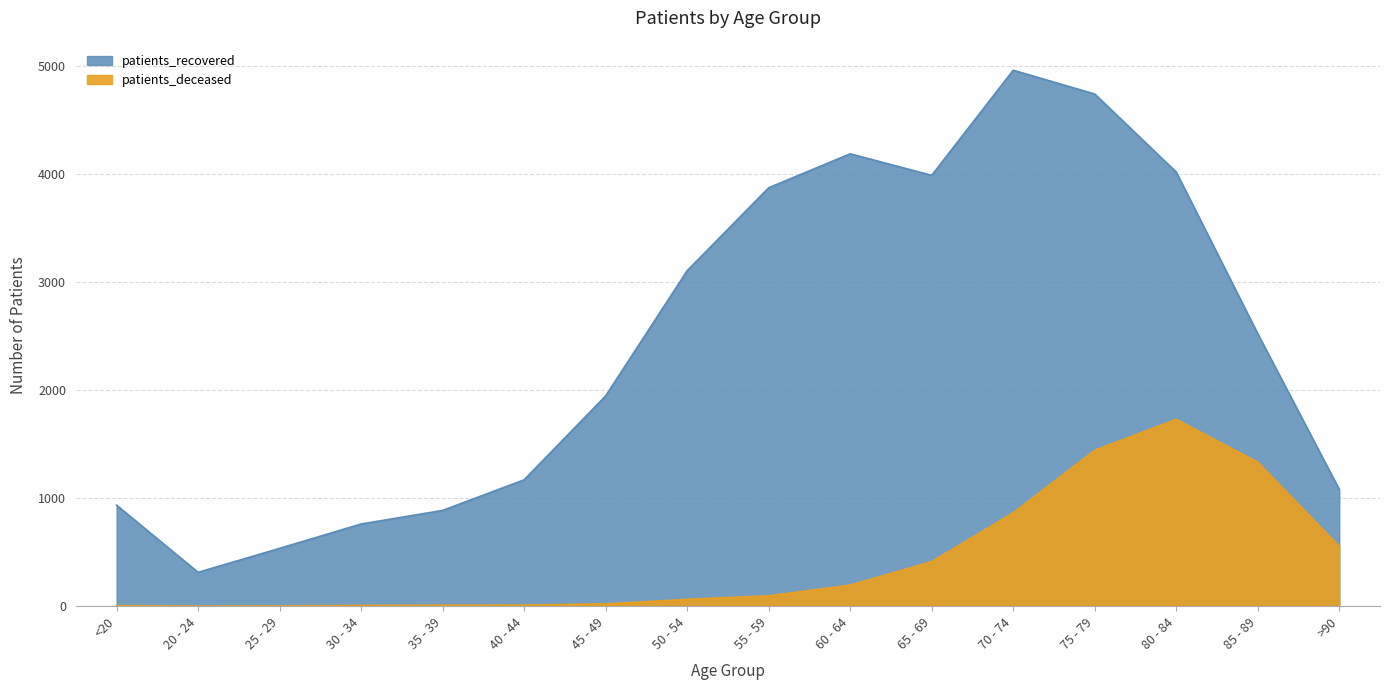

Reading left to right, transcribe all the data shown in this chart.

patients_deceased: 5	1	2	7	9	10	21	63	96	195	412	864	1442	1728	1332	552
patients_recovered: 934	313	535	760	886	1169	1945	3103	3870	4184	3985	4957	4737	4015	2520	1080